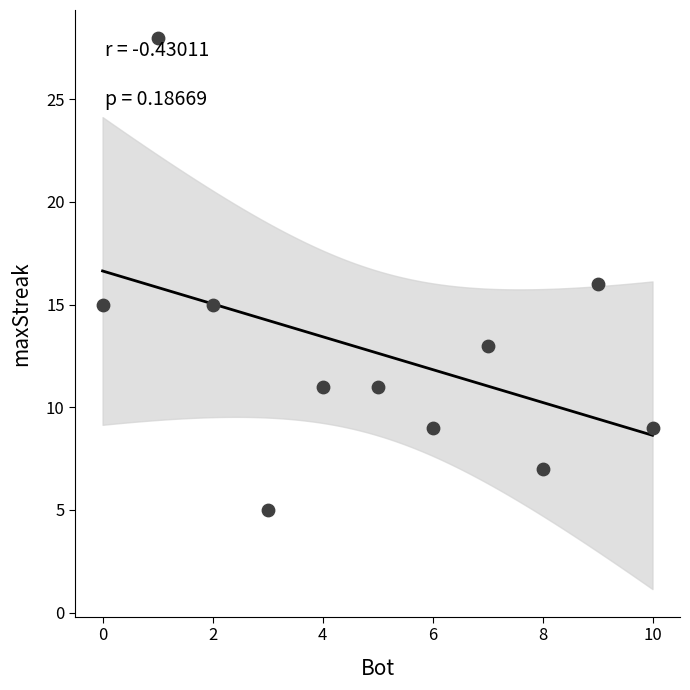

What is the range of X values (max minus min)?

10